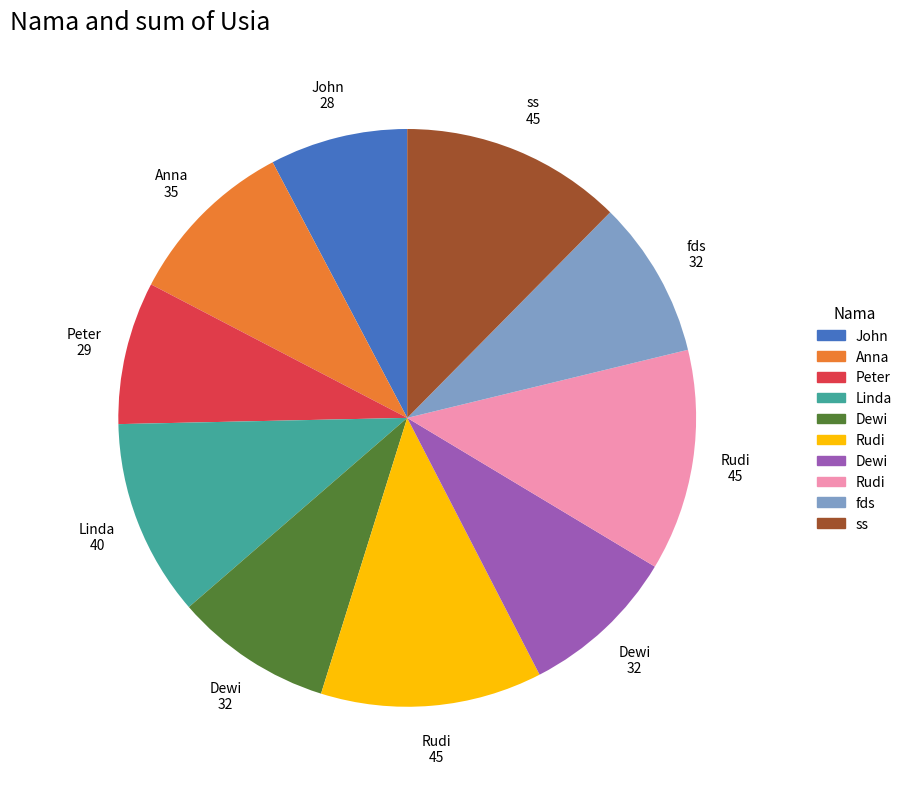

Is there any slice that represents more than half of the pie?

No